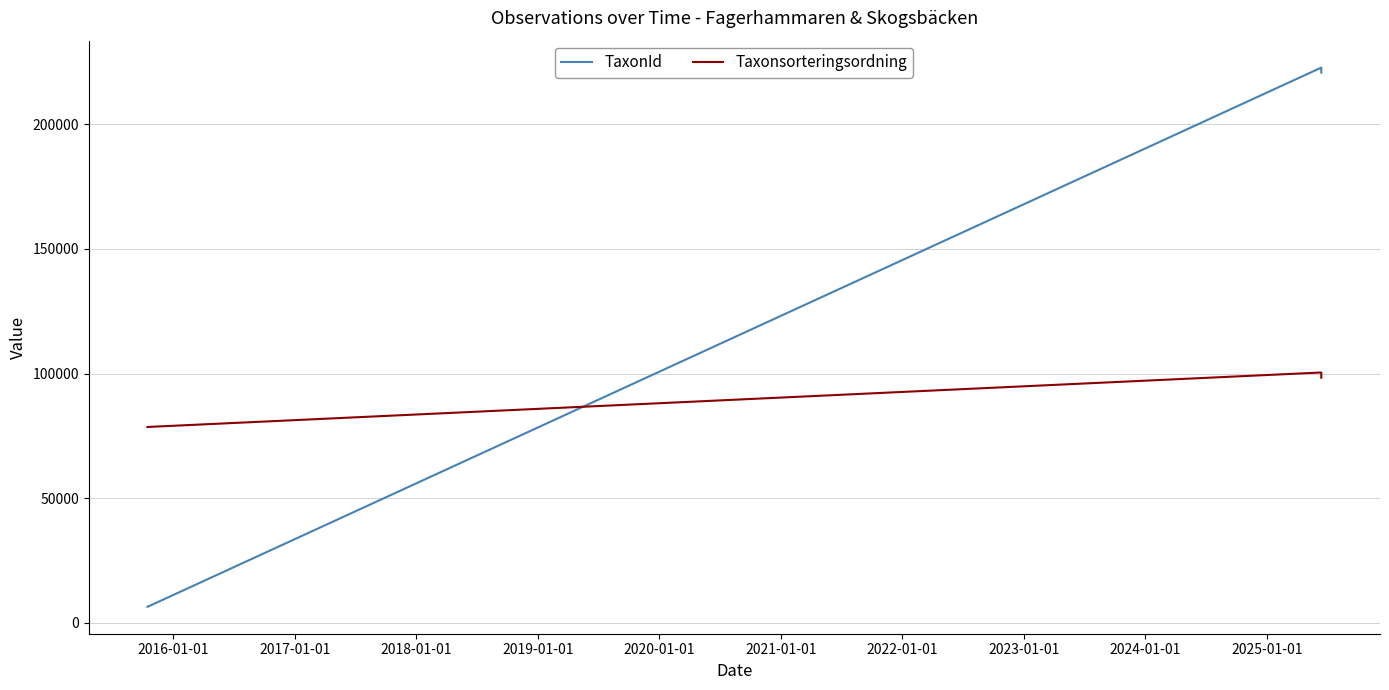

Which series has the largest total across all categories?

Taxonsorteringsordning